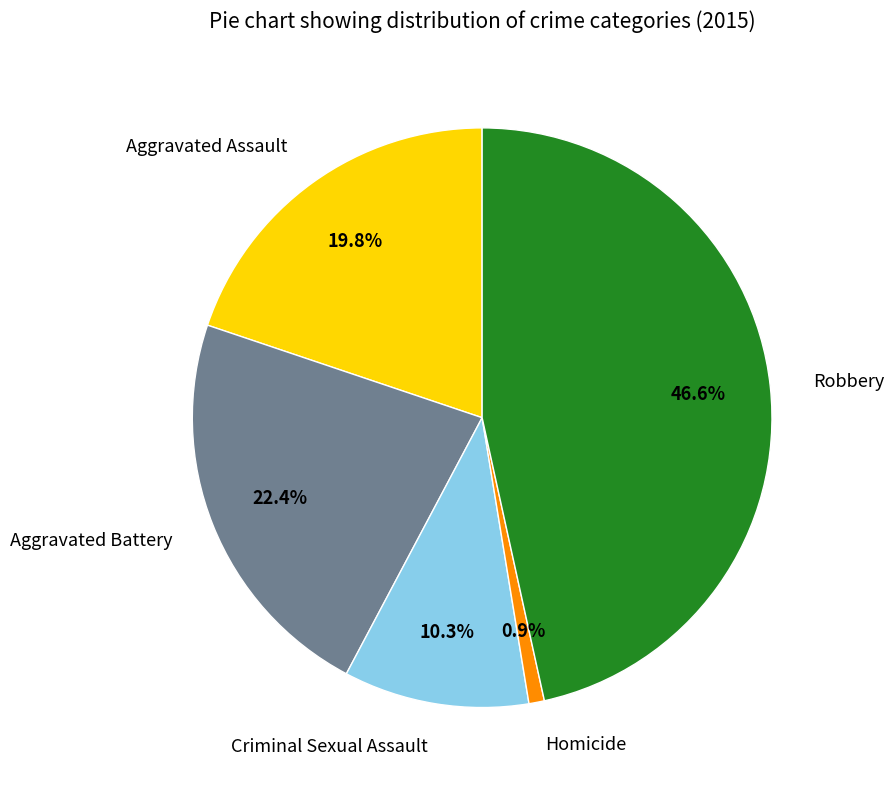

Rank the categories by value from lowest to highest.

Homicide, Criminal Sexual Assault, Aggravated Assault, Aggravated Battery, Robbery